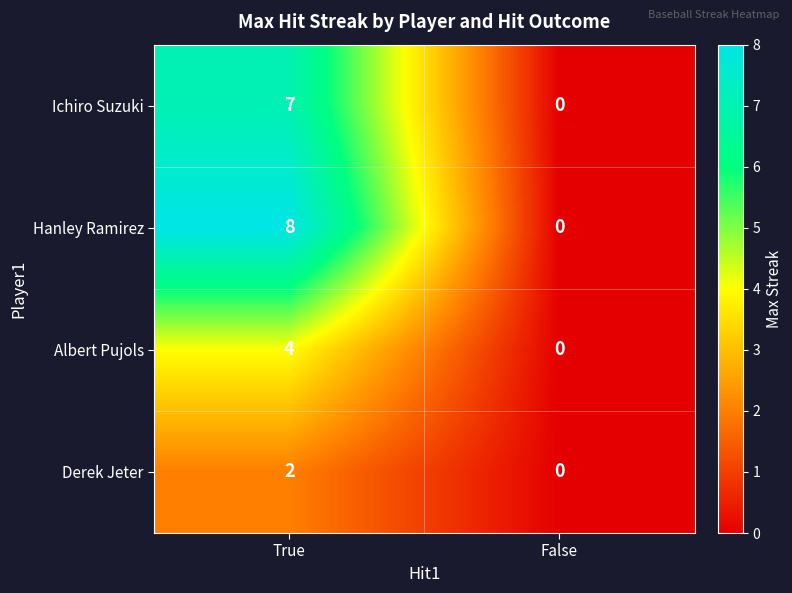

Which series has the largest total across all categories?

Hanley Ramirez